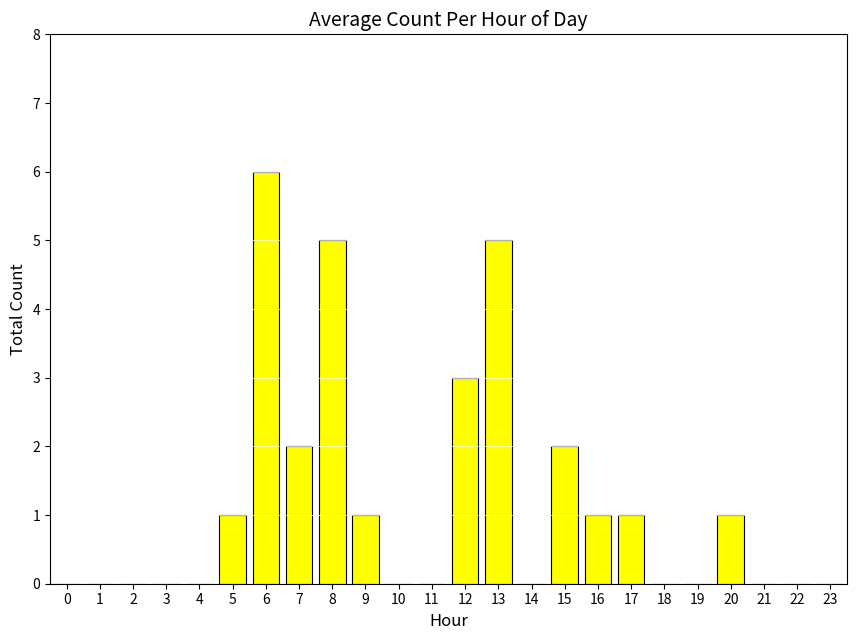

Which has a higher value, 7 or 14?

7